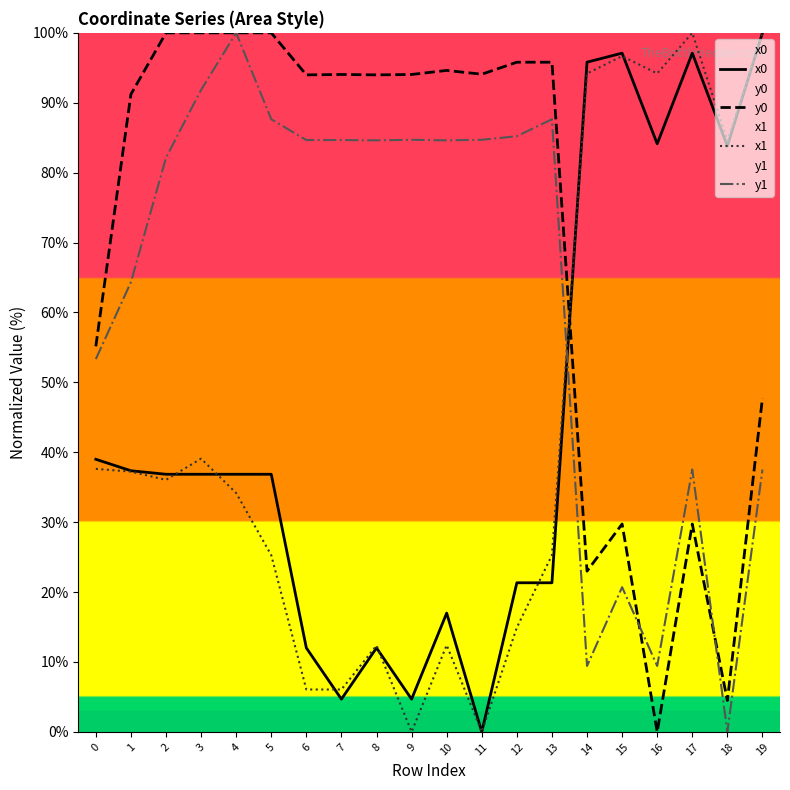

What is the maximum value shown in the chart?

100.0